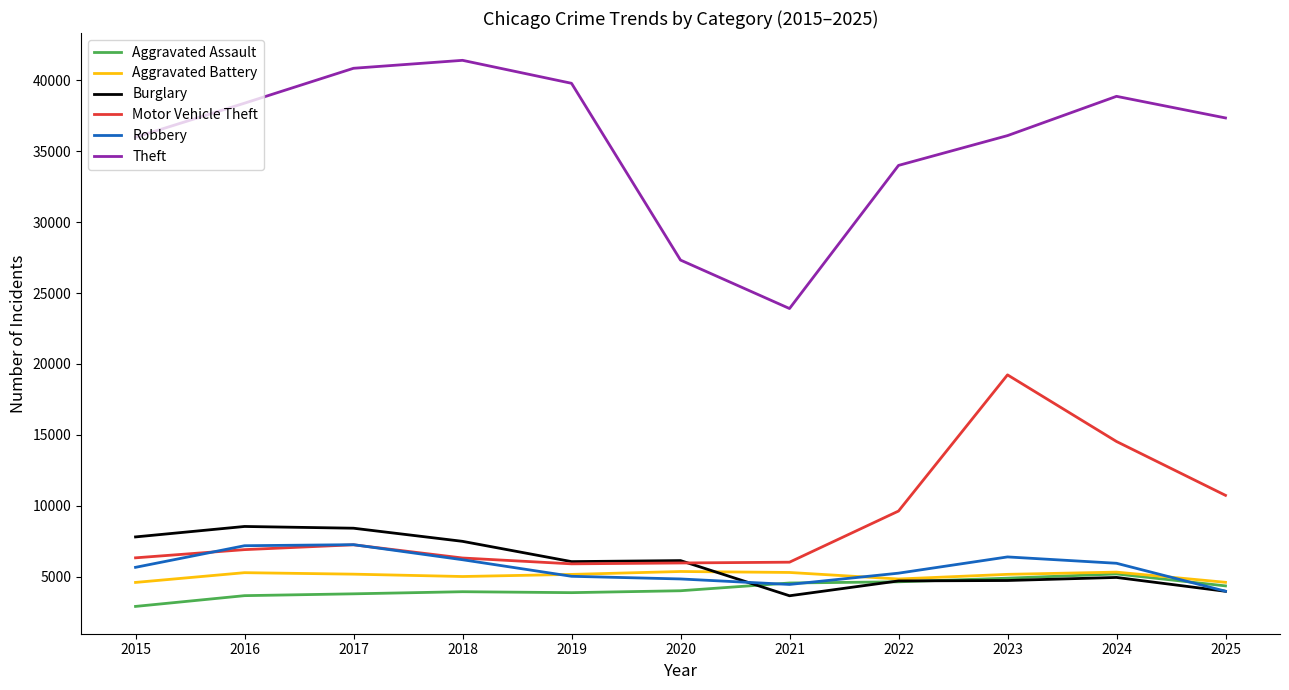

The value of Motor Vehicle Theft at 2021 is 1572. True or false?

False